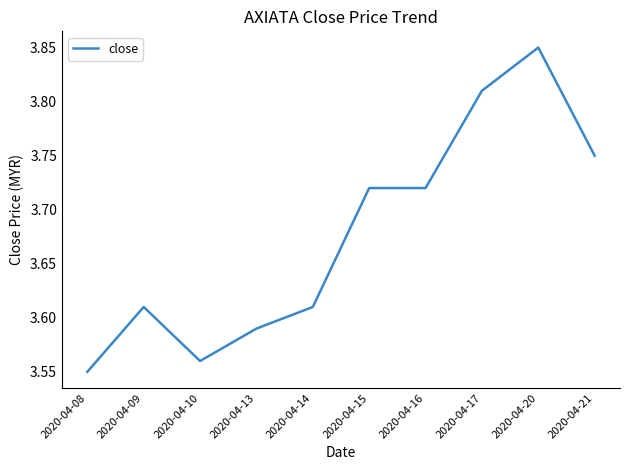

The value at 2020-04-10 is 5.8. True or false?

False